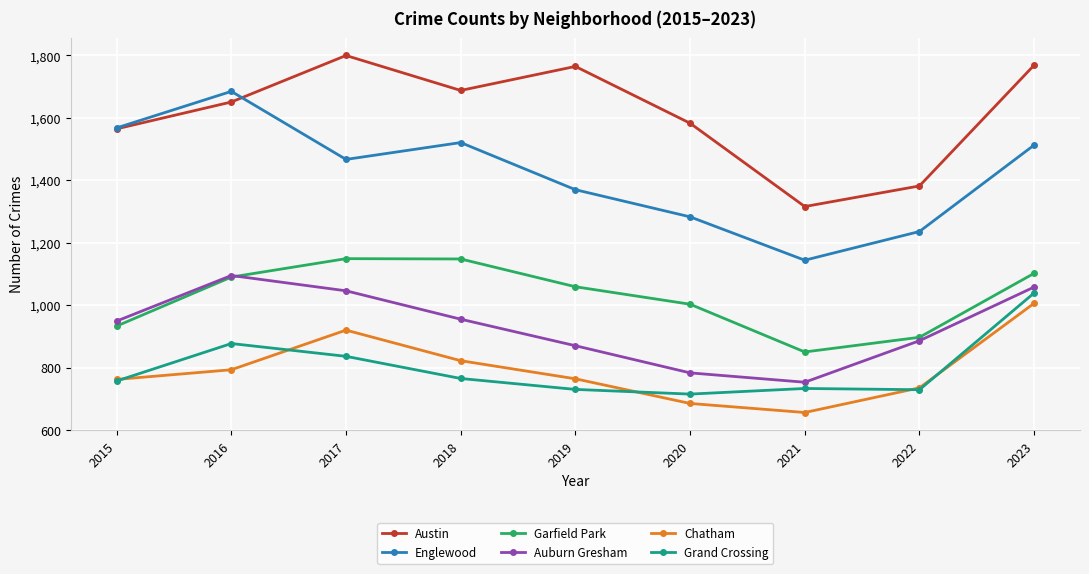

What is the sum of all Englewood values?

12787